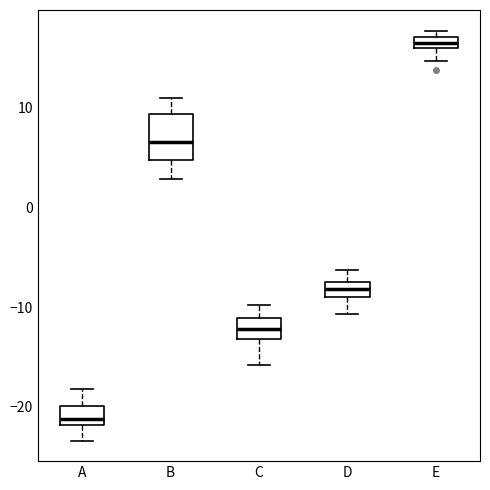

Which box has the highest median line?

E